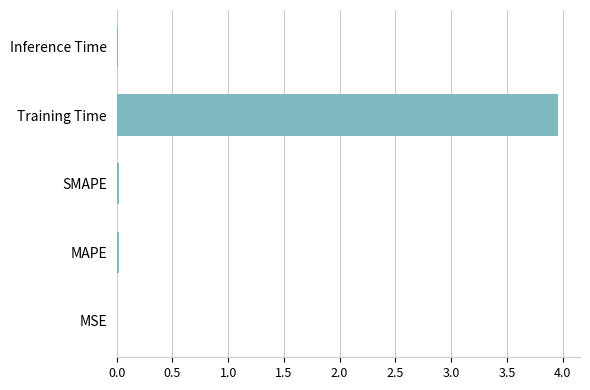

Which category has the highest value across all series?

Training Time